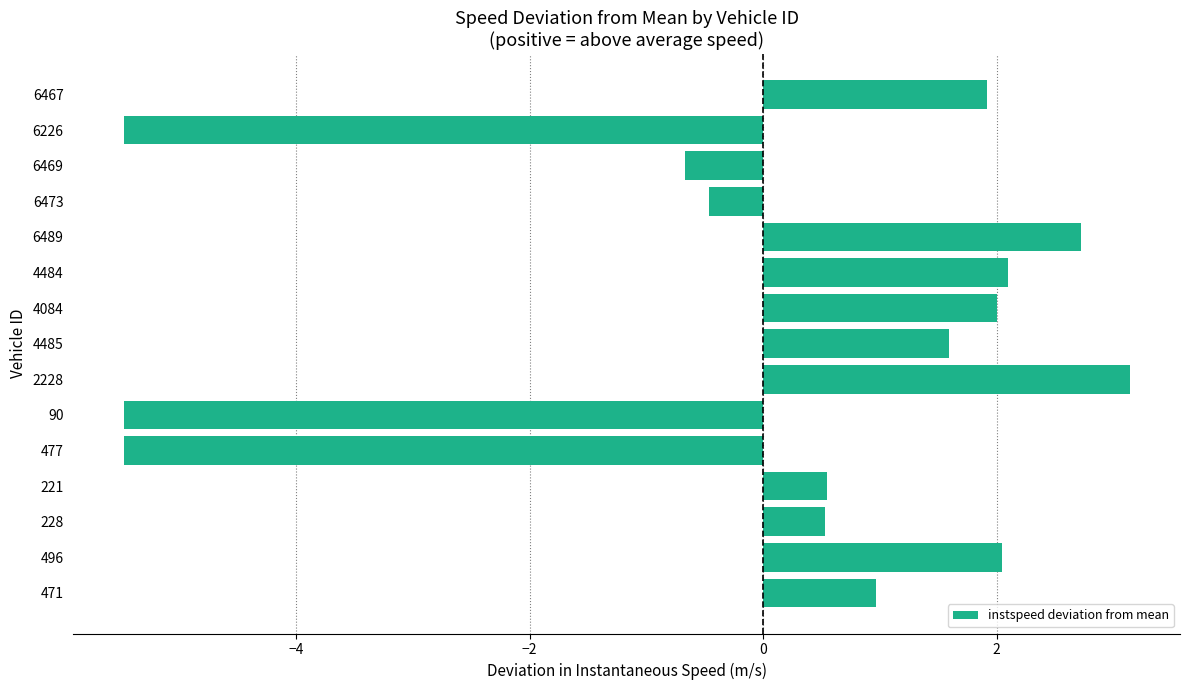

How many positive values are there?

10